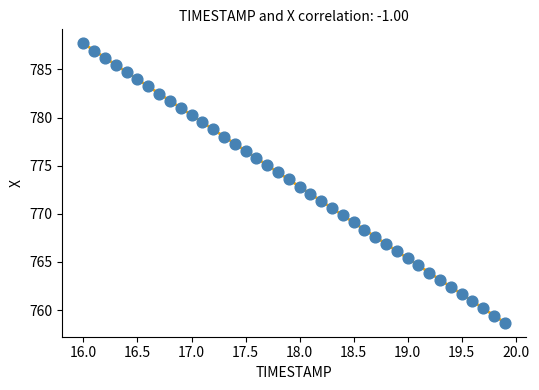

What is the range of X values (max minus min)?

3.9